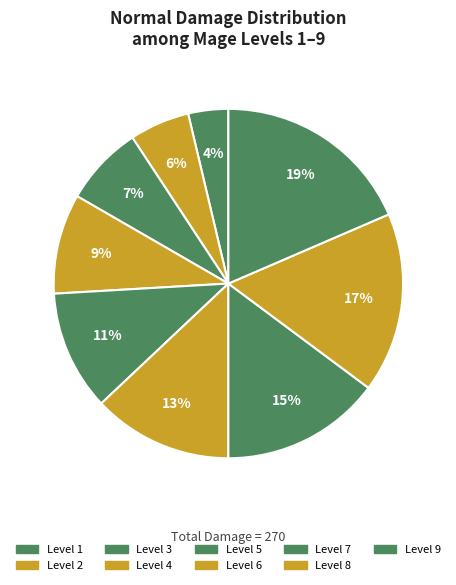

How many segments does this pie chart have?

9